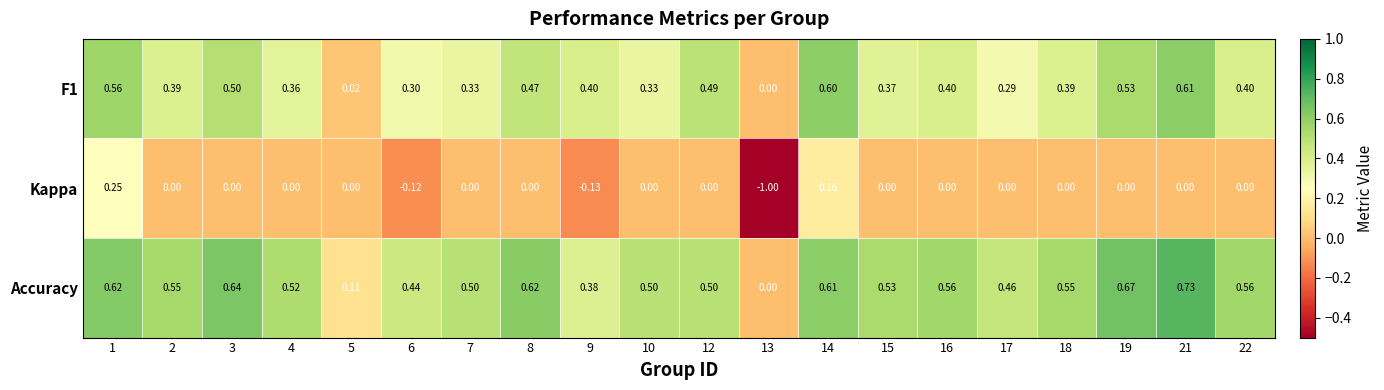

Is the value of Kappa at 9 greater than the value of F1 at 12?

No